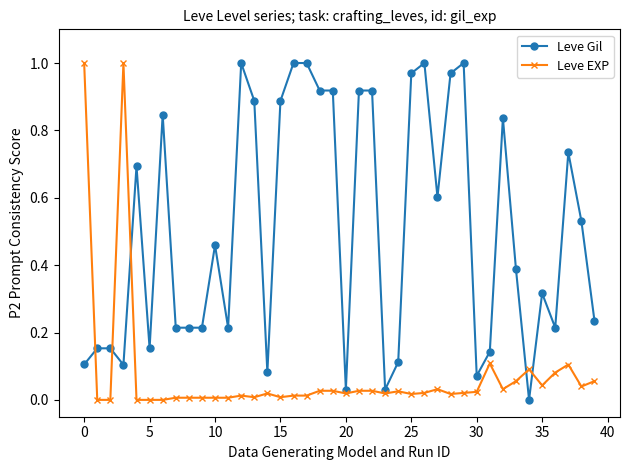

Does the chart have visible grid lines?

No